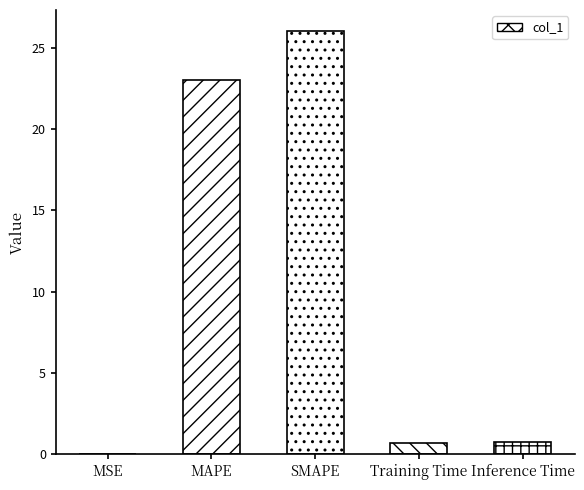

Is it true that the value at MAPE is 23.0?

True